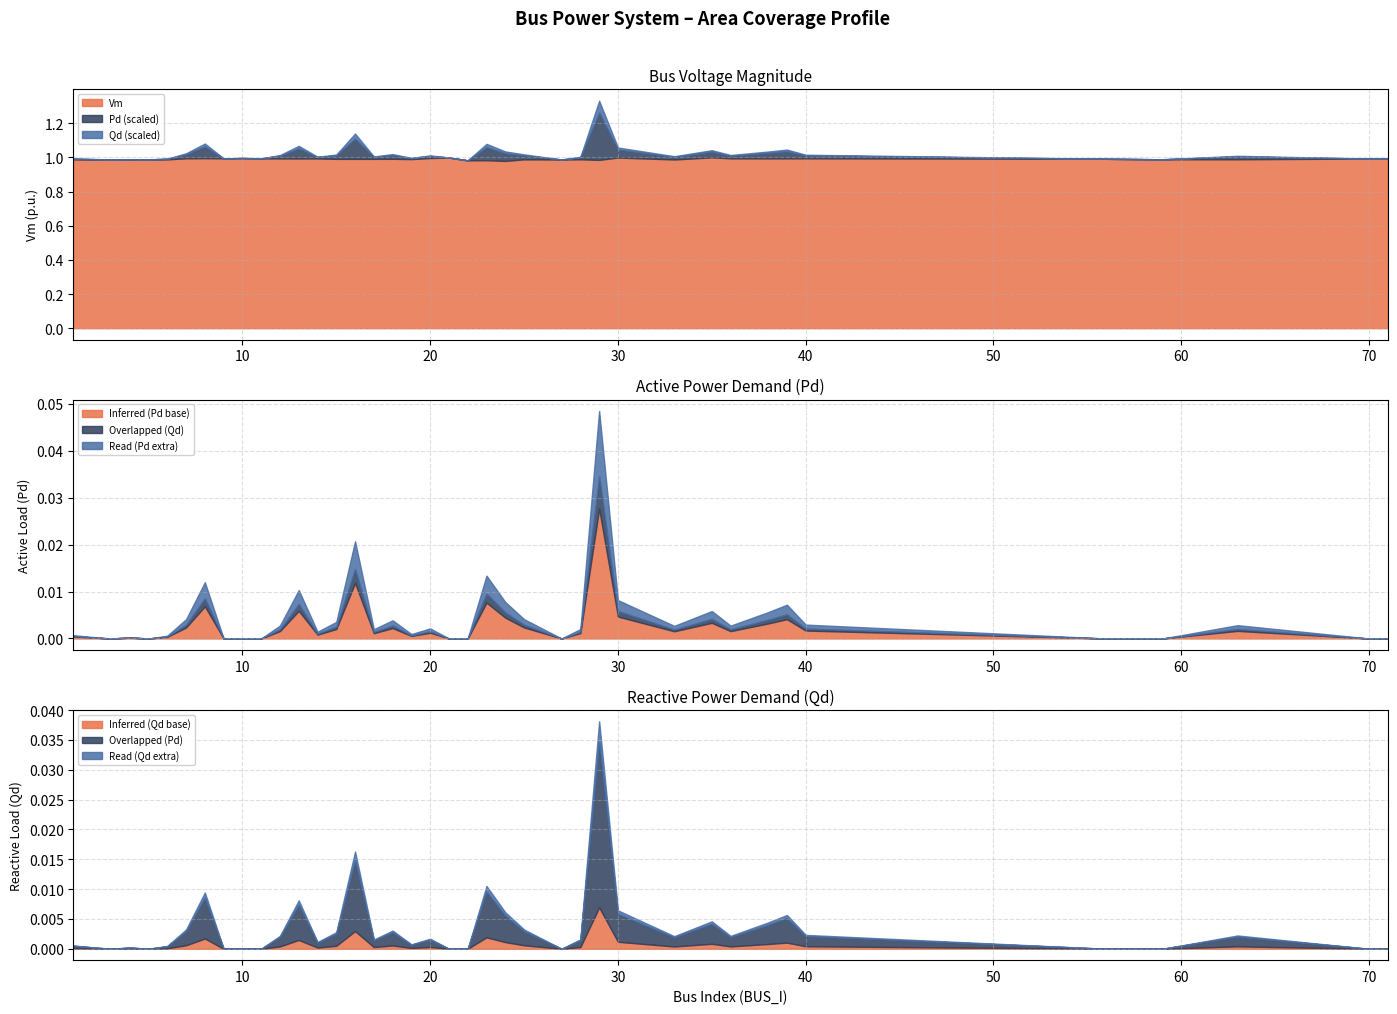

Rank the categories by Pd value from highest to lowest.

29, 16, 23, 8, 13, 30, 24, 39, 35, 38, 25, 7, 18, 15, 40, 63, 12, 36, 33, 20, 28, 17, 14, 19, 1, 6, 2, 4, 3, 5, 9, 10, 11, 21, 22, 27, 56, 59, 70, 71